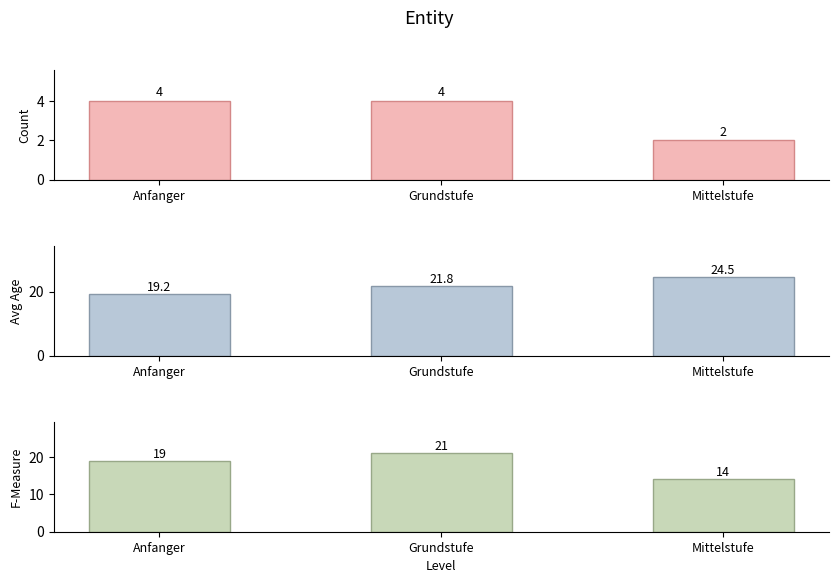

Which category has the highest value across all series?

Mittelstufe